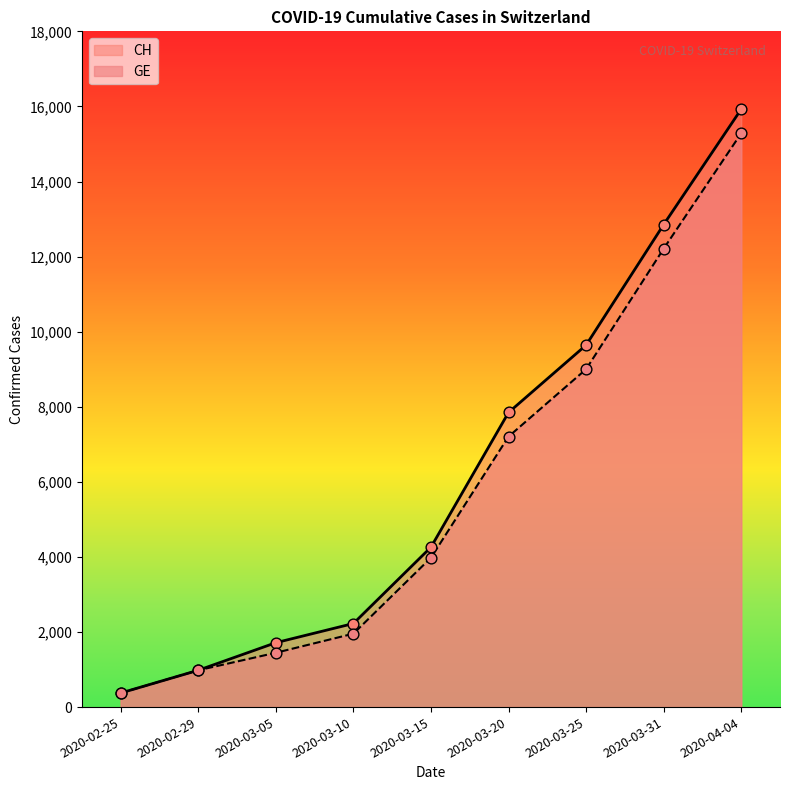

At which category is the sum across all series the highest?

2020-04-04